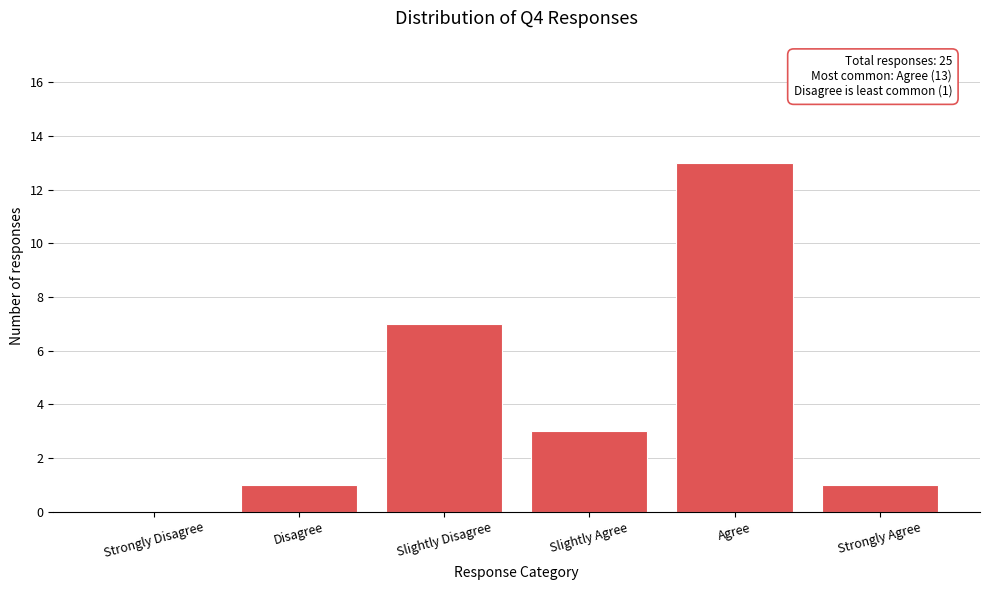

Reading left to right, what are all the values shown in this chart?

Strongly Disagree=0	Disagree=1	Slightly Disagree=7	Slightly Agree=3	Agree=13	Strongly Agree=1